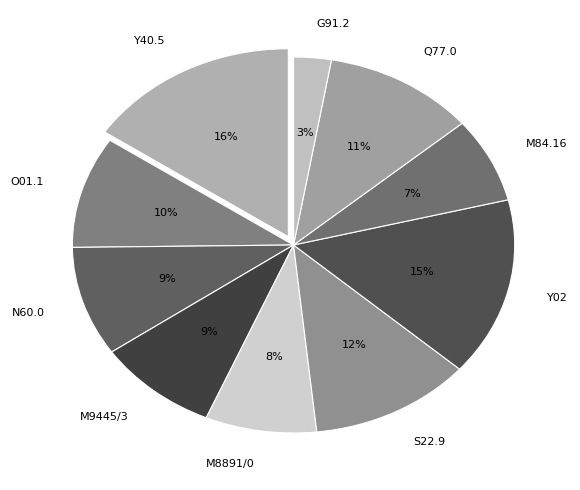

How many segments does this pie chart have?

10